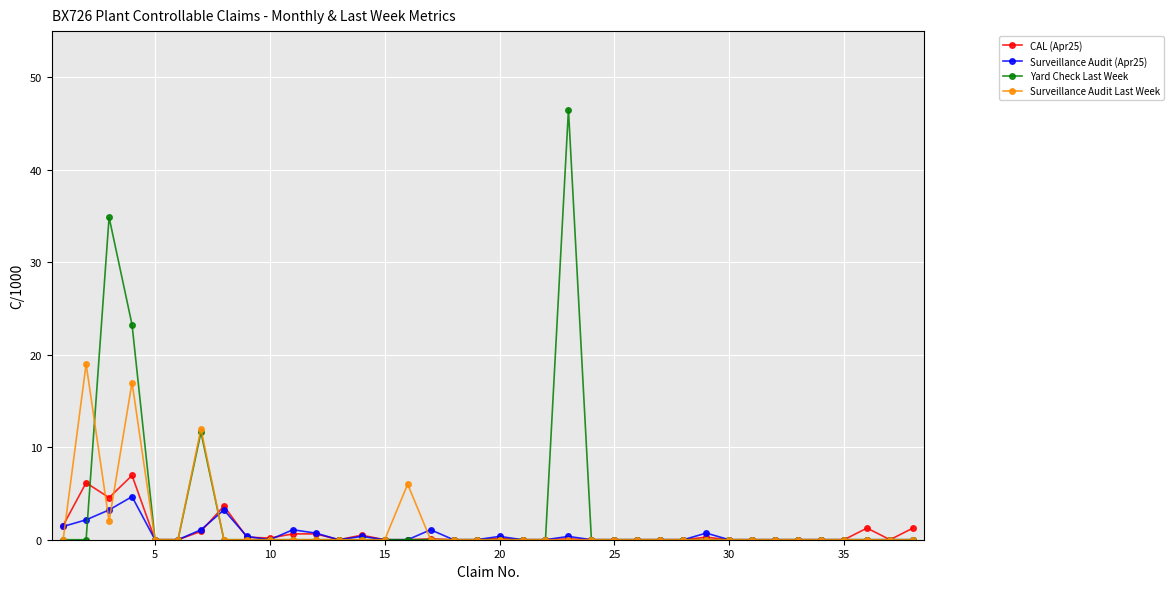

At how many categories does at least one series exceed 15?

4